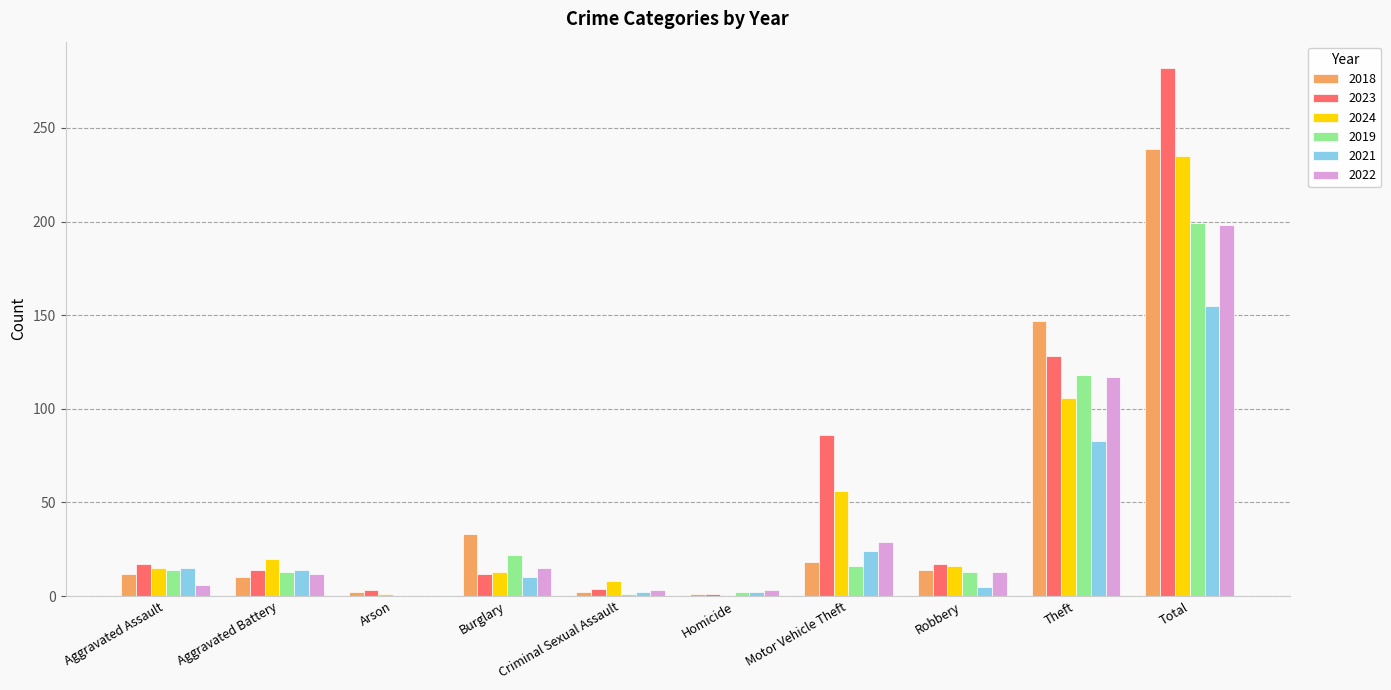

The 2019 series shows 13 at Robbery. True or false?

True